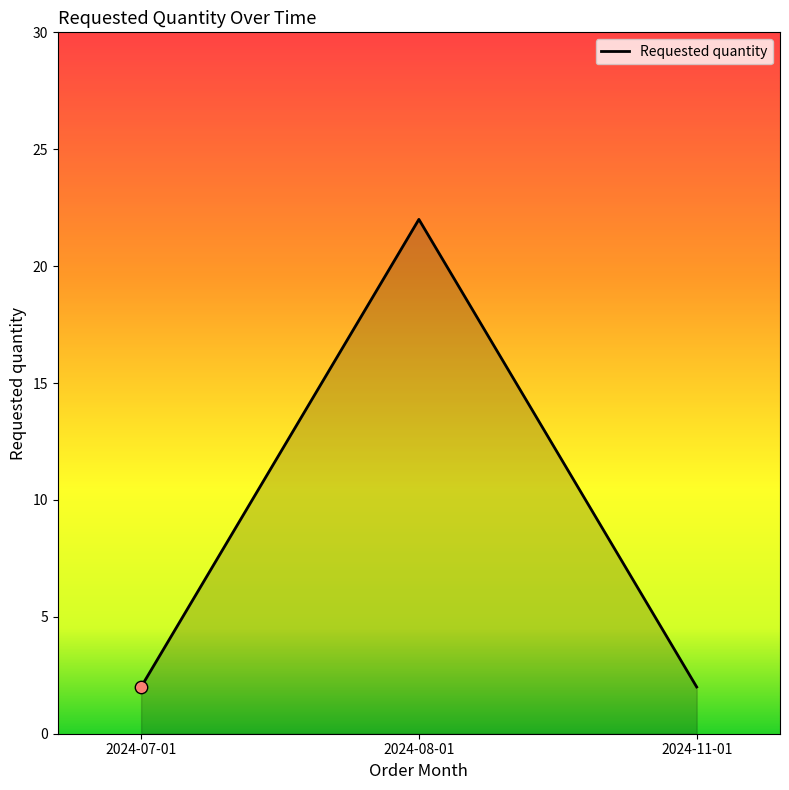

Approximately how many times larger is the value at 2024-11-01 compared to 2024-07-01?

1.0